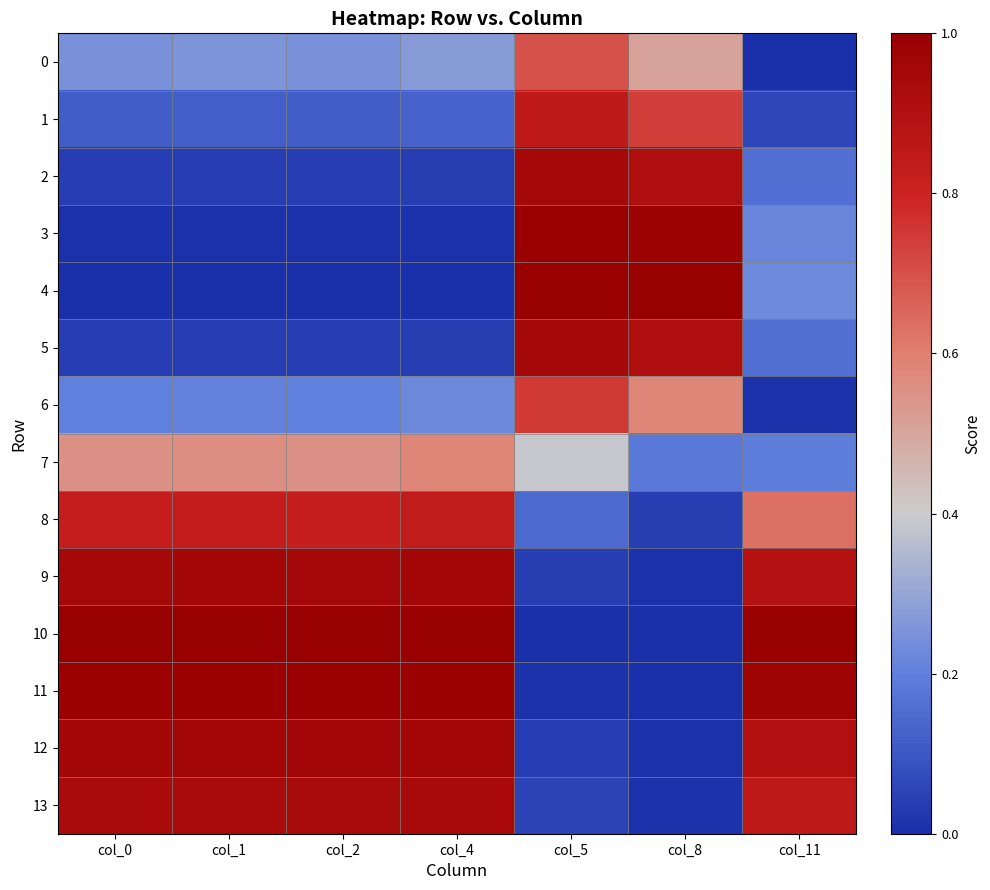

Which series changed the most between col_1 and col_11?

7